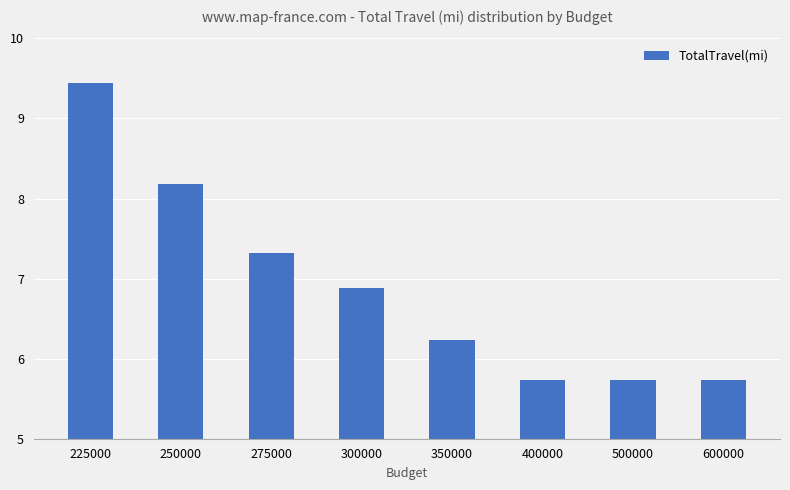

What is the smallest value displayed?

5.7